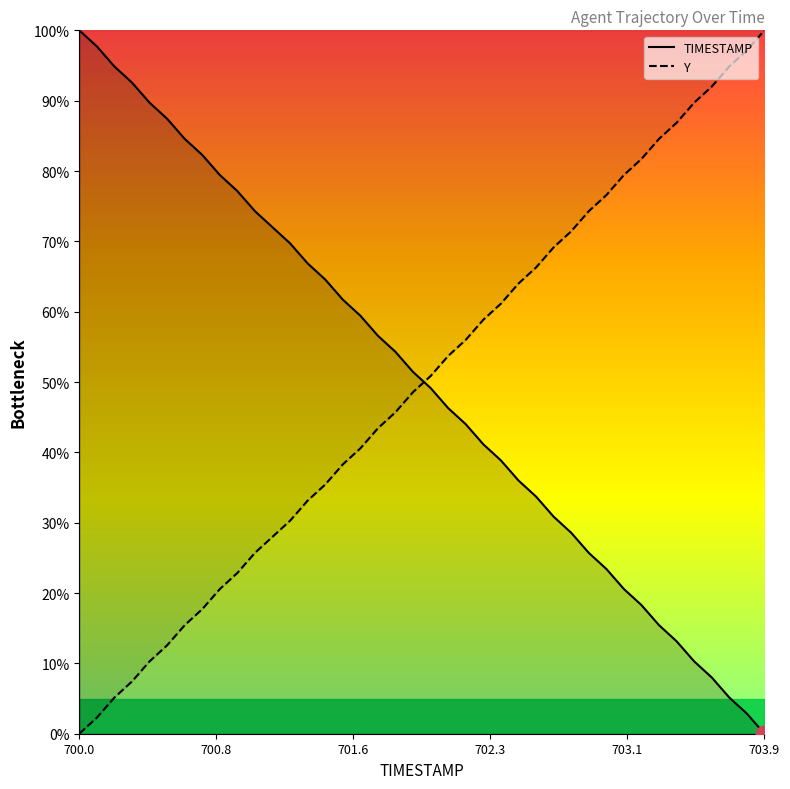

What is the maximum value shown in the chart?

100.0